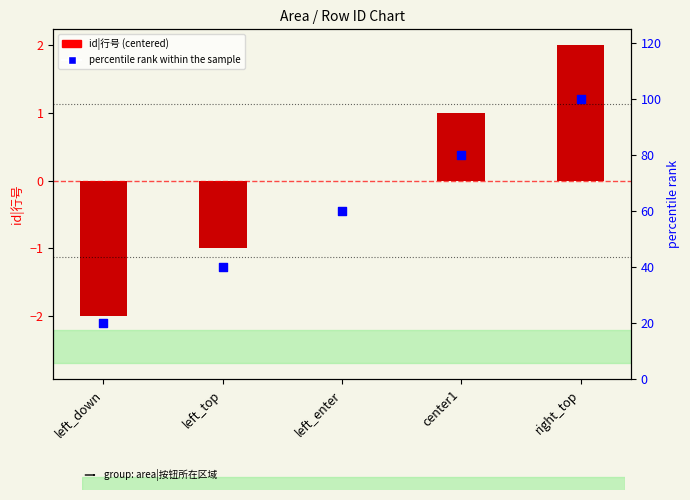

Which series contains the highest Y value?

percentile rank within the sample